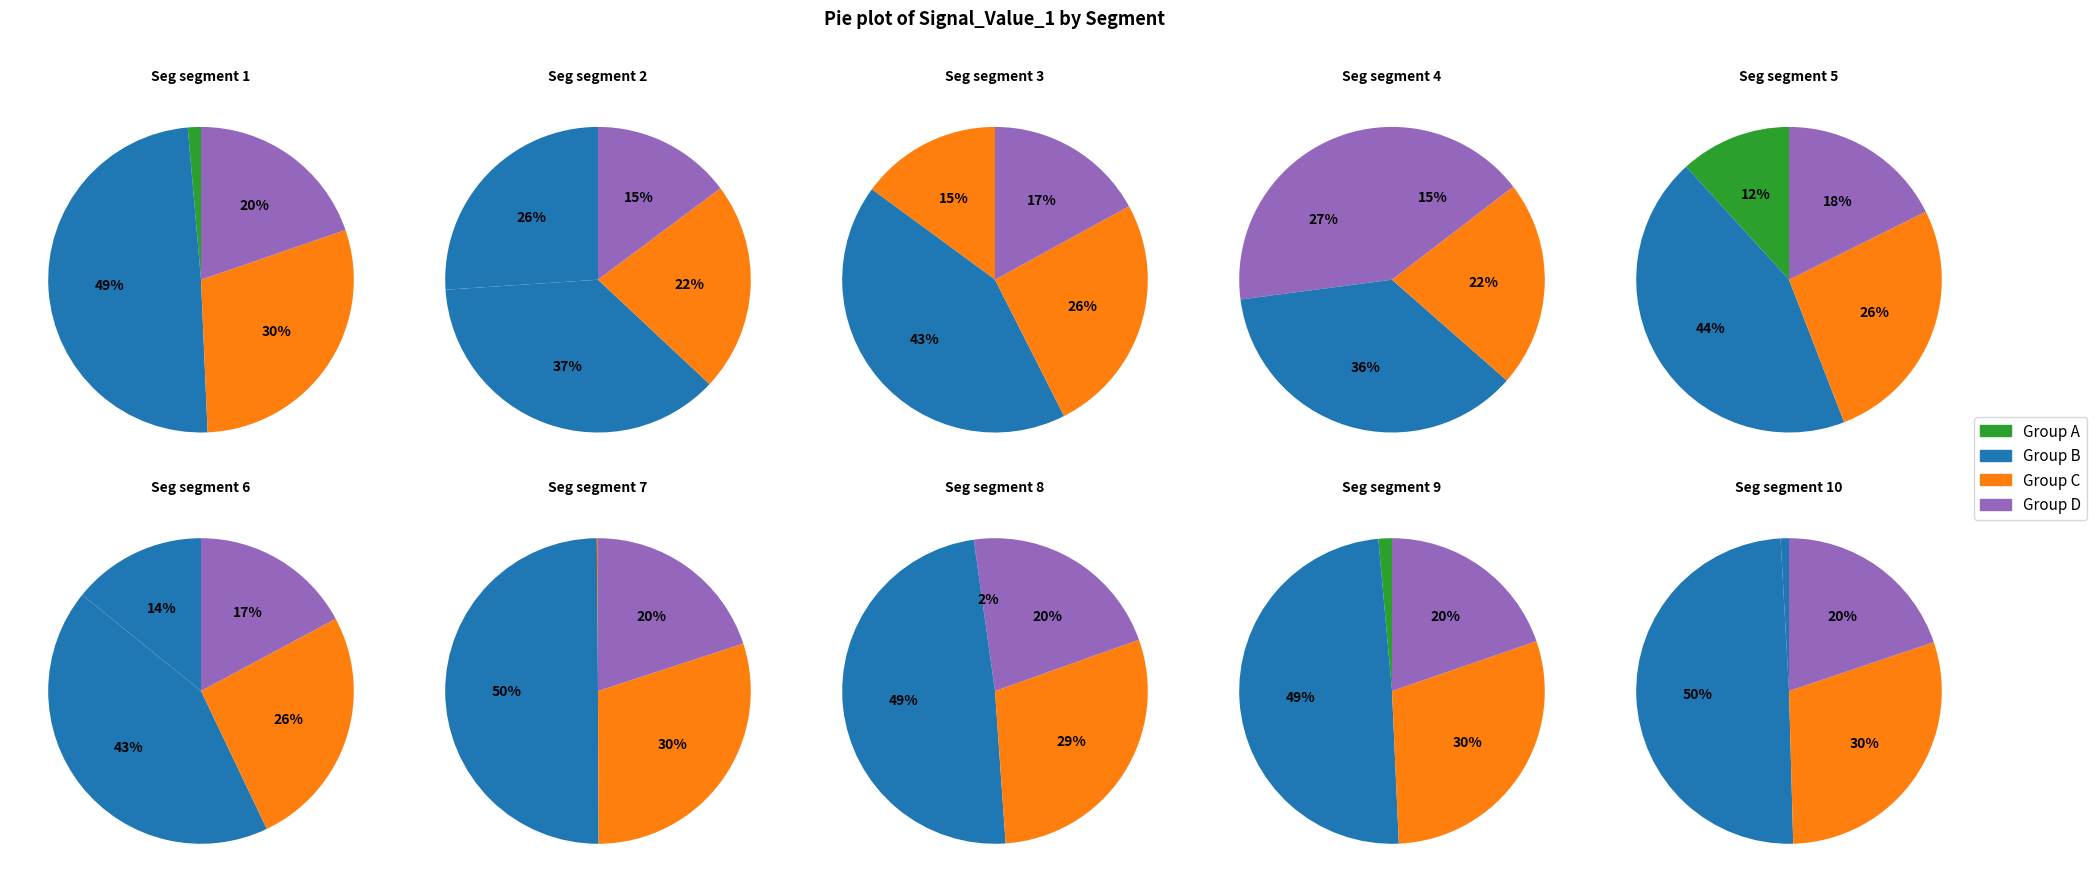

To the nearest percent, what is the difference between the signal segment 1 and signal segment 3 slice percentages?

14%